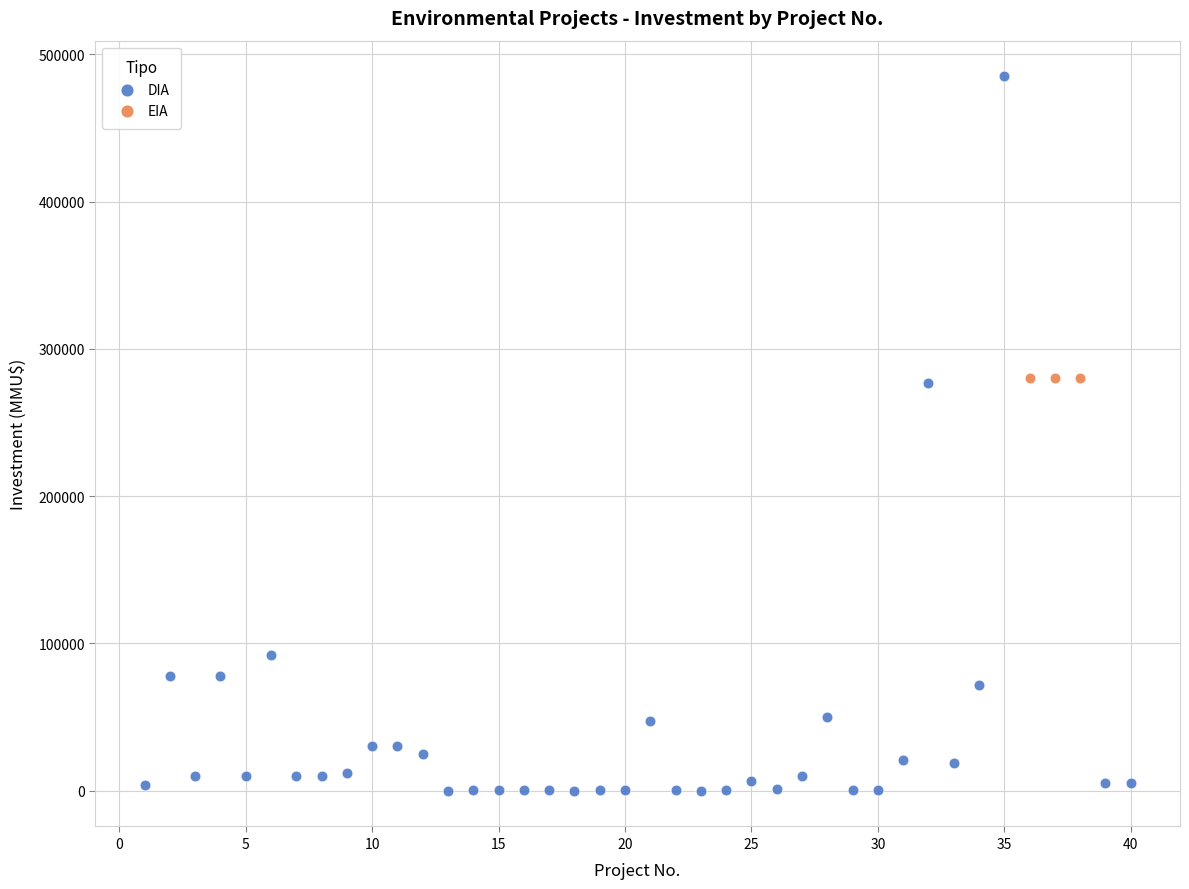

Which series contains the highest Y value?

DIA